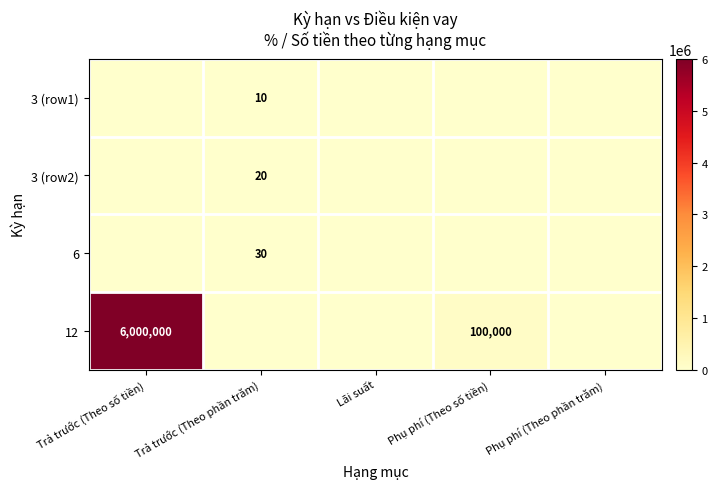

The value of 6 at Trả trước (Theo phần trăm) is 30. True or false?

True